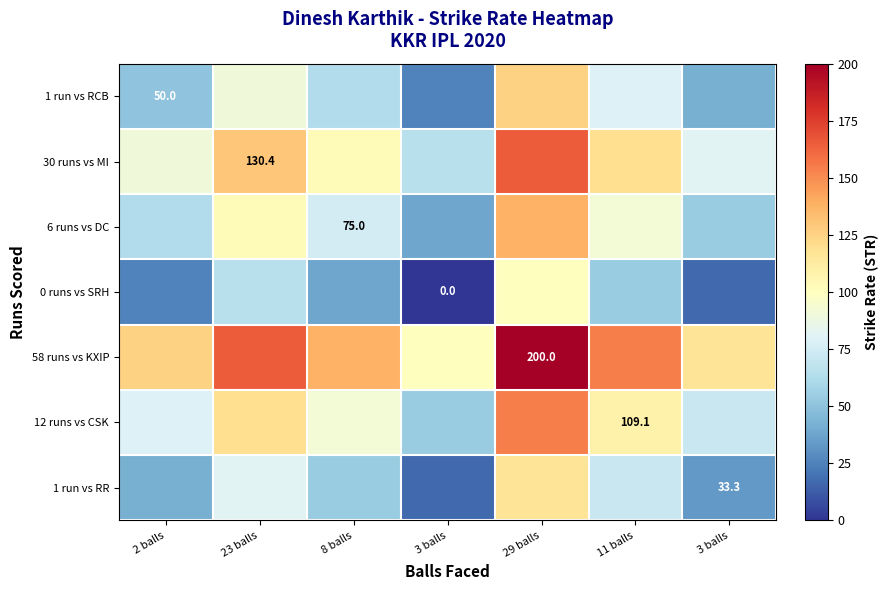

What is the difference between the 12 runs vs CSK values at 3 balls and 29 balls?

100.0